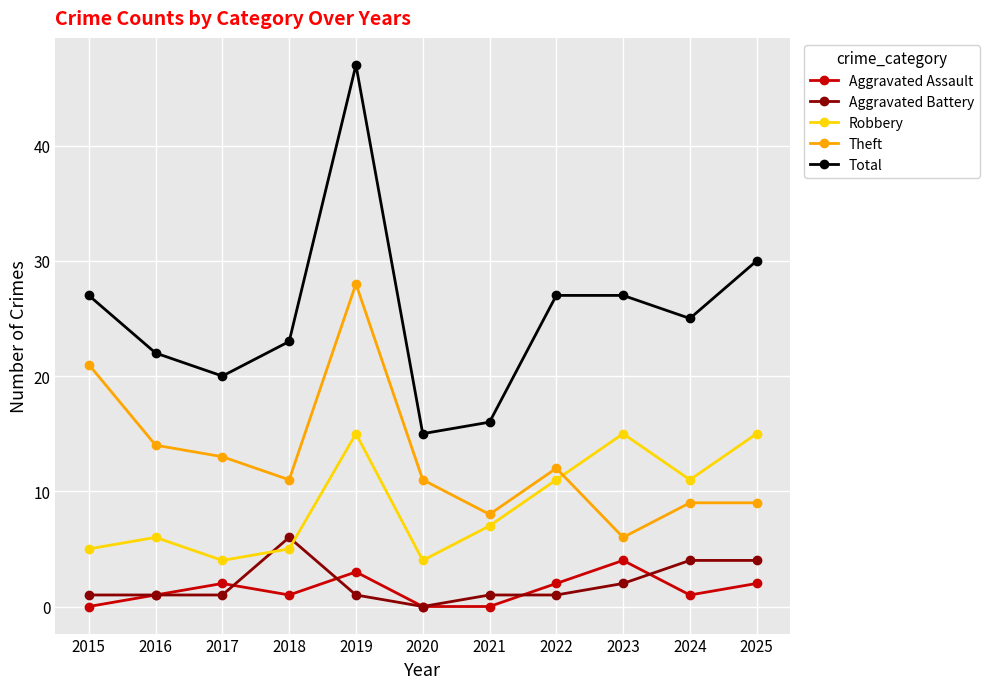

How many data points in Total are less than 25?

5